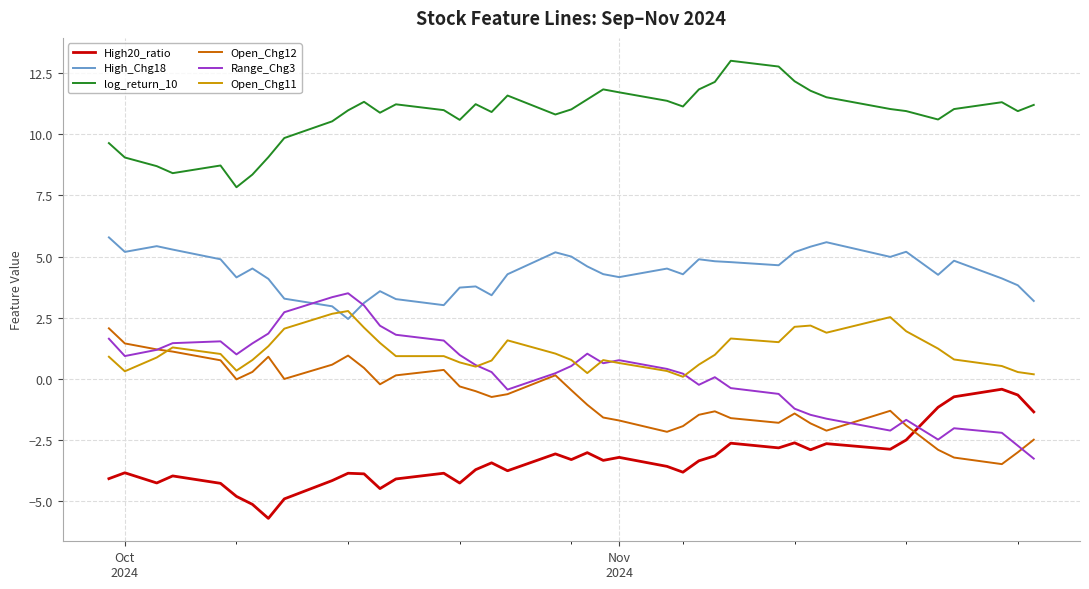

Which series has the largest total across all categories?

log_return_10